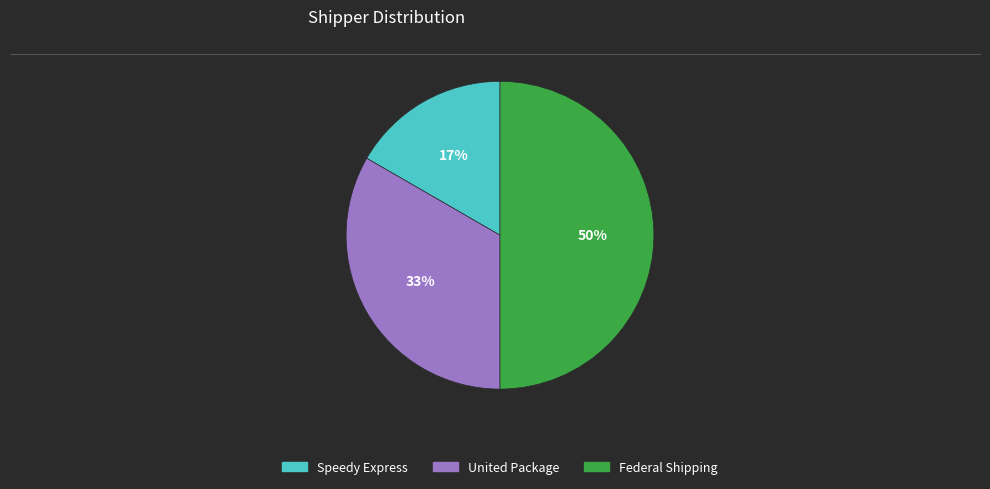

Combined, do Federal Shipping and Speedy Express account for over 50%?

Yes